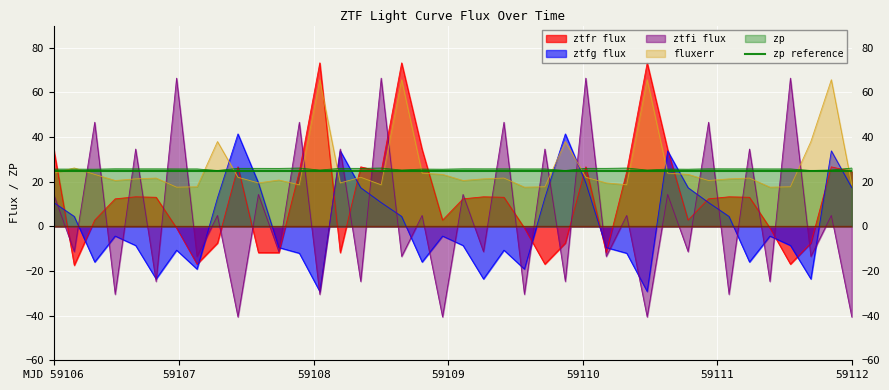

Which series ends up on top after the final intersection of ztfi flux and fluxerr?

fluxerr